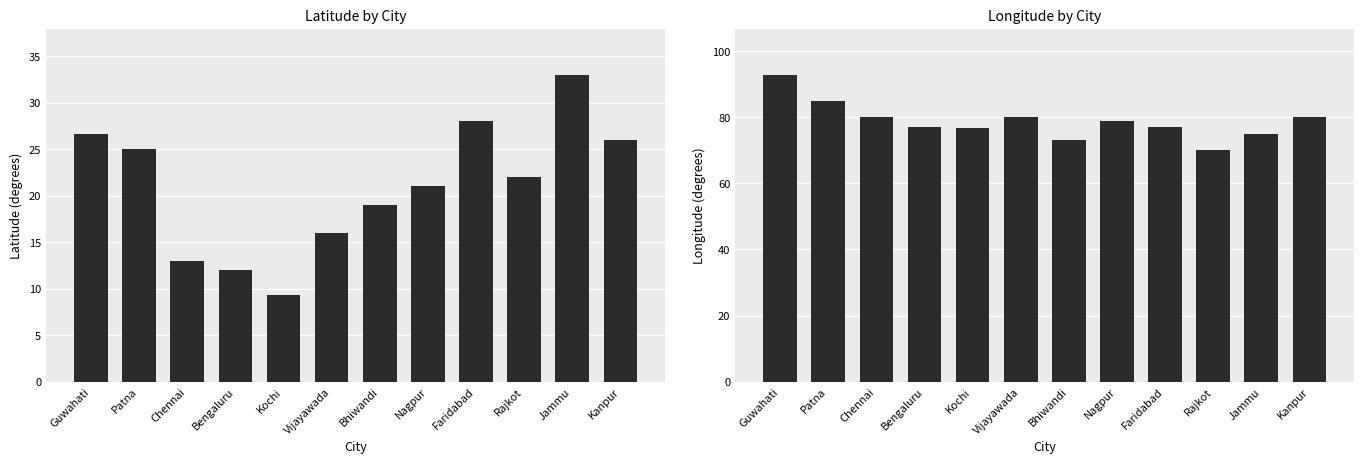

At how many categories does at least one series exceed 37?

12